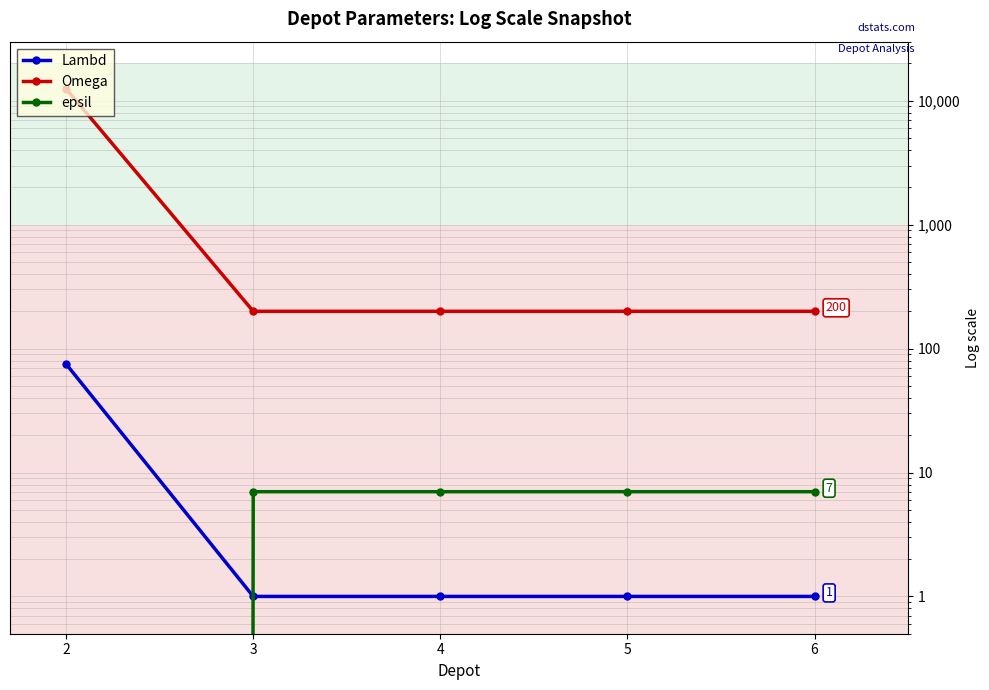

How many values in epsil are above zero?

4